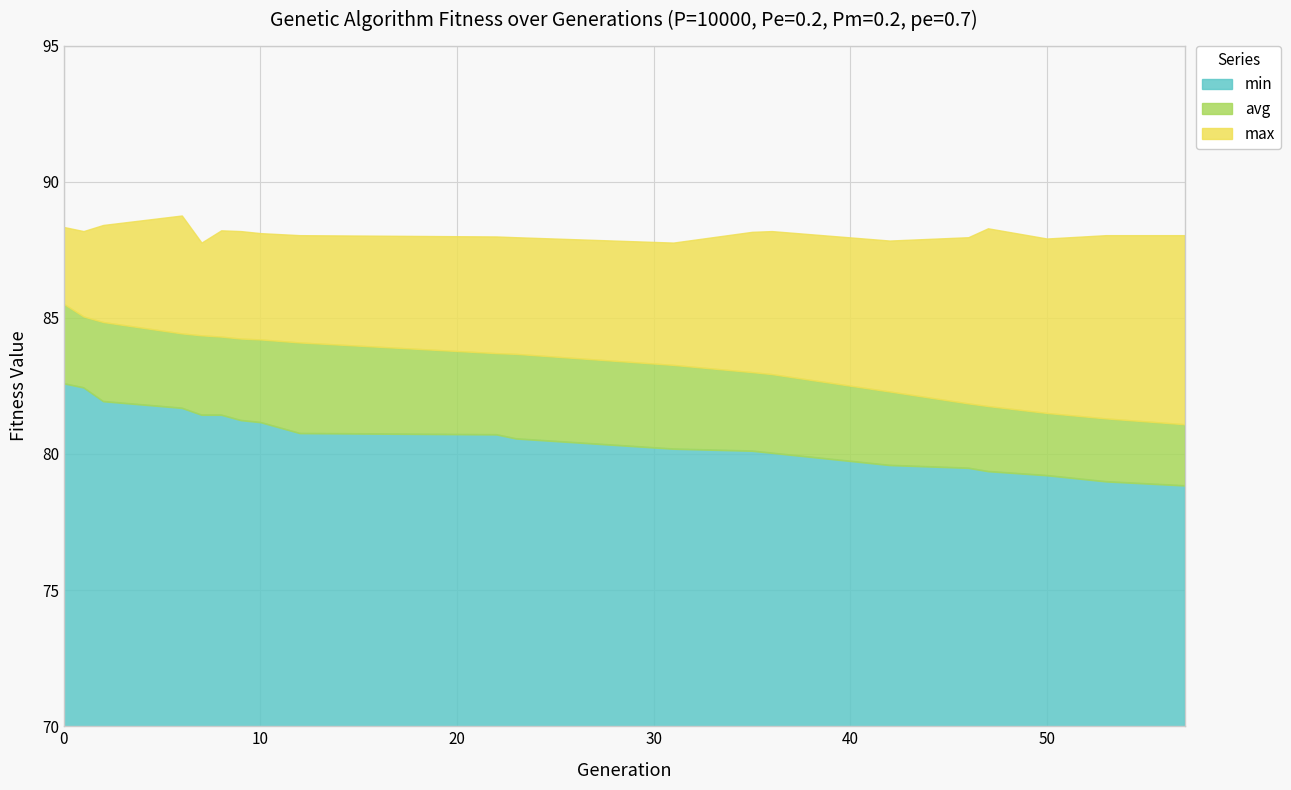

What is the value of the max point at the 17th from the left?

88.3